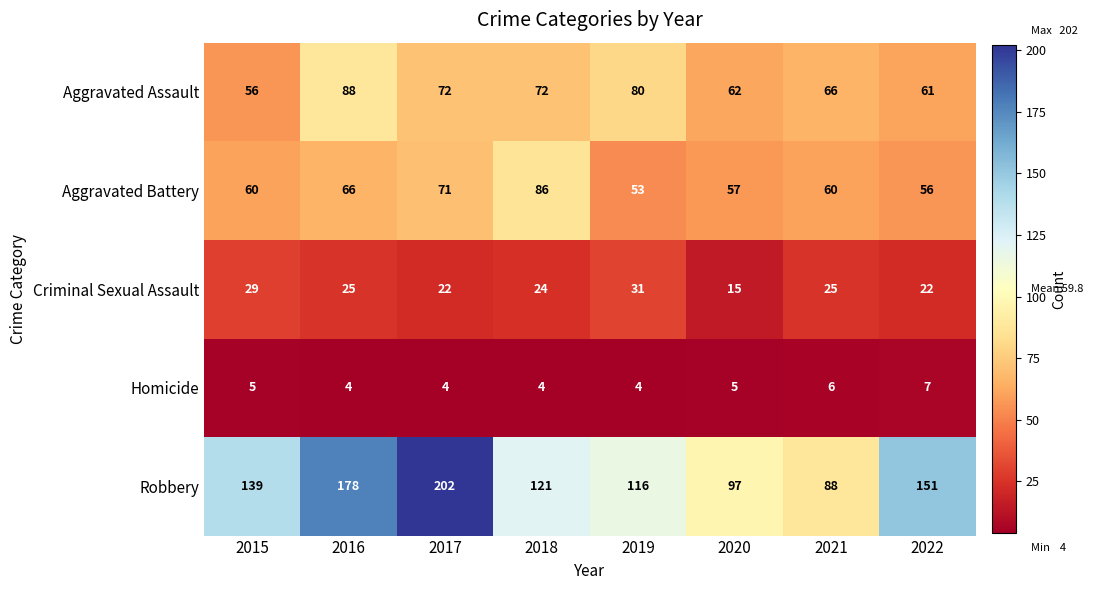

At how many categories does at least one series exceed 149?

3